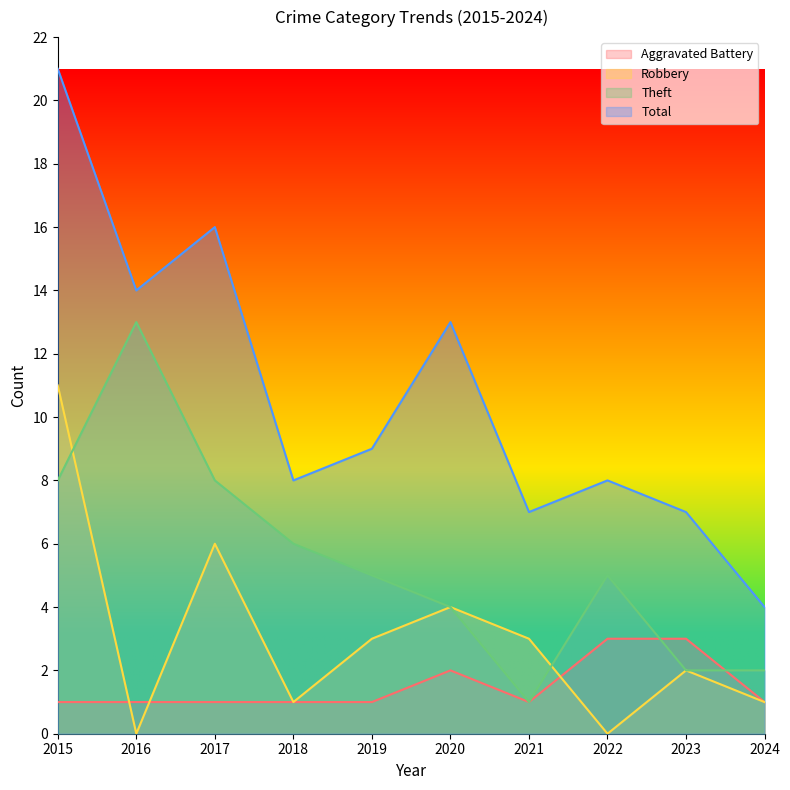

Read the Robbery value at 2019.

3